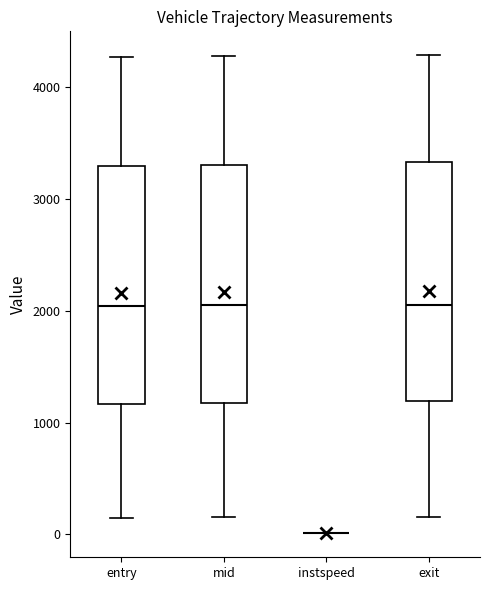

Where is the upper edge of the box for entry on the y-axis? The values are not printed on the chart, so give them approximately, as read against the axis.

3300